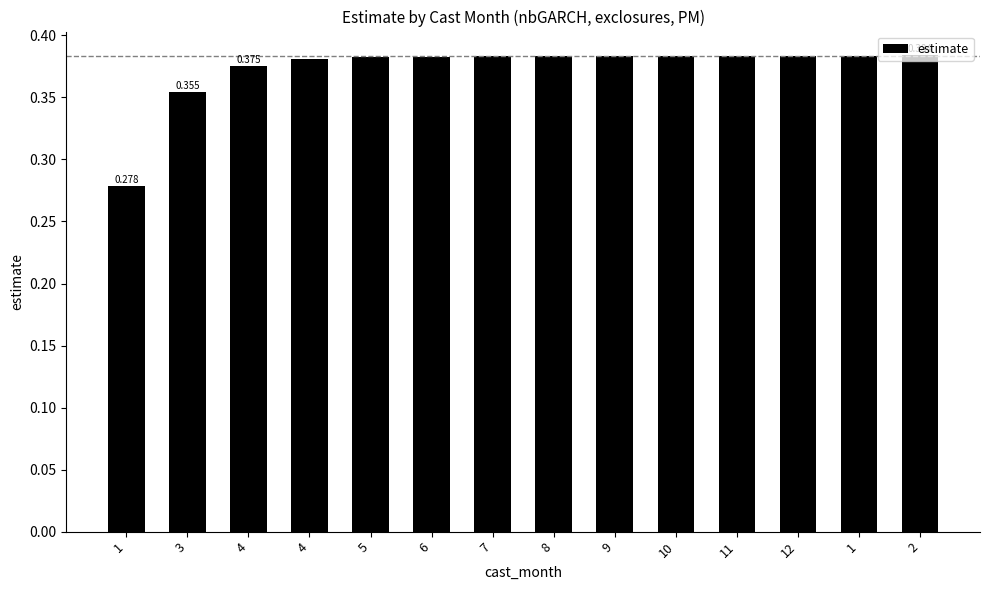

What is the change in value from 1 to 12?

+0.1